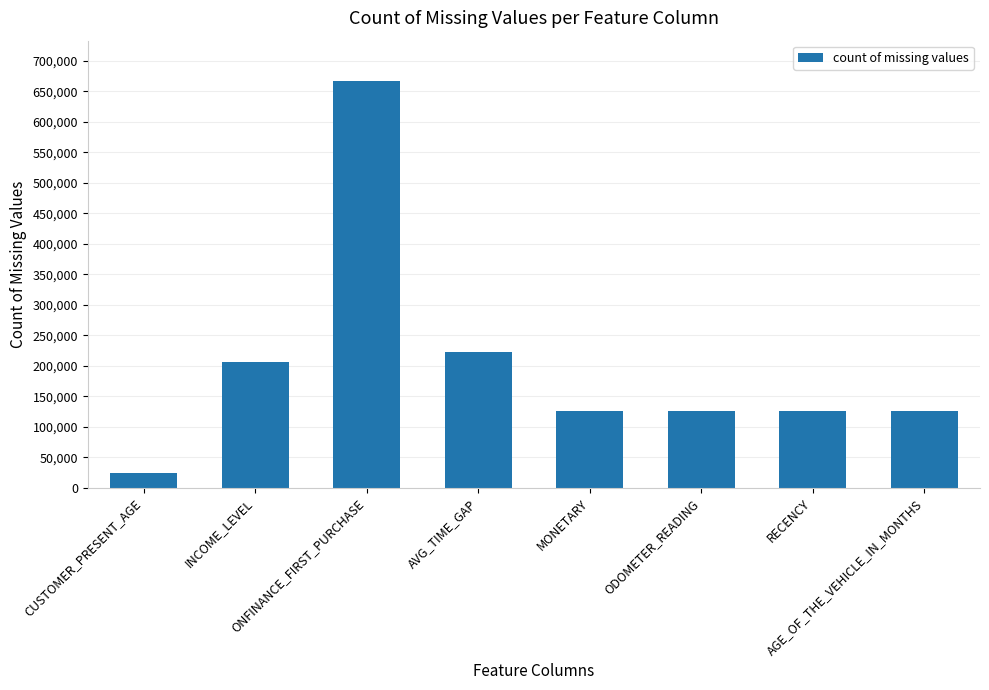

What is the greatest value displayed?

666608